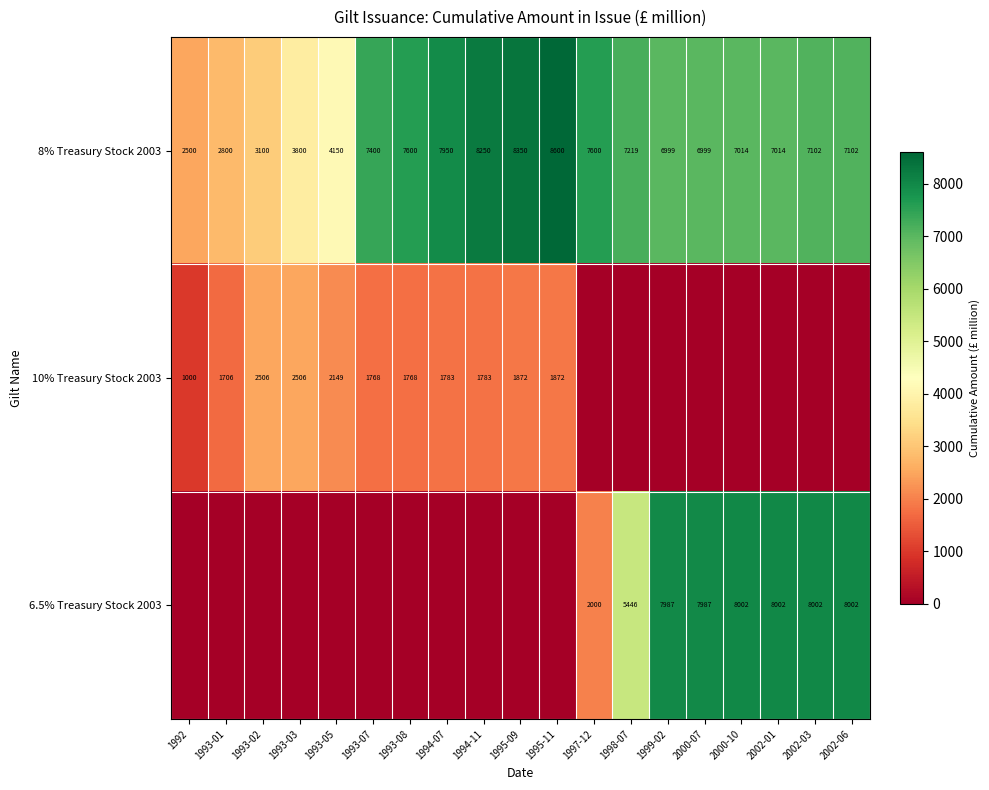

Where does the 8% Treasury Stock 2003 series first go above 7102?

1993-07